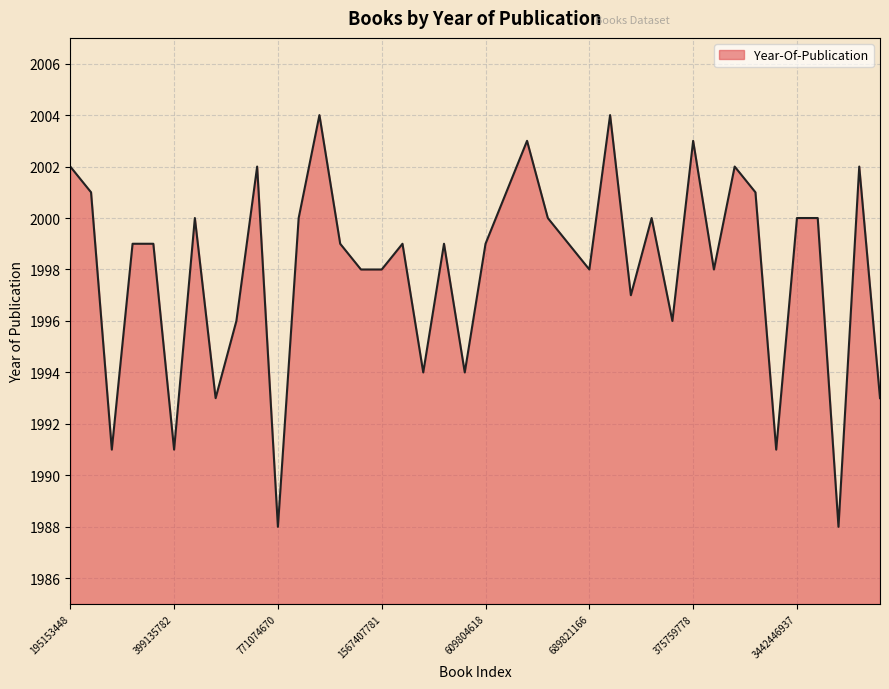

What is the maximum value shown in the chart?

2004